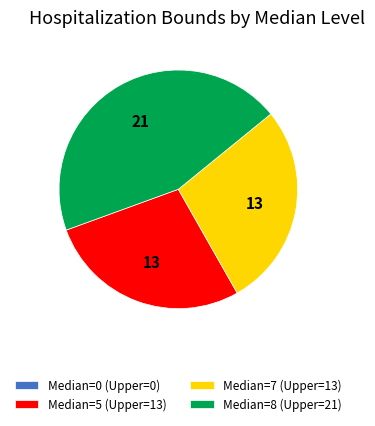

Is Median=8 (Upper=21) the majority of the pie?

No